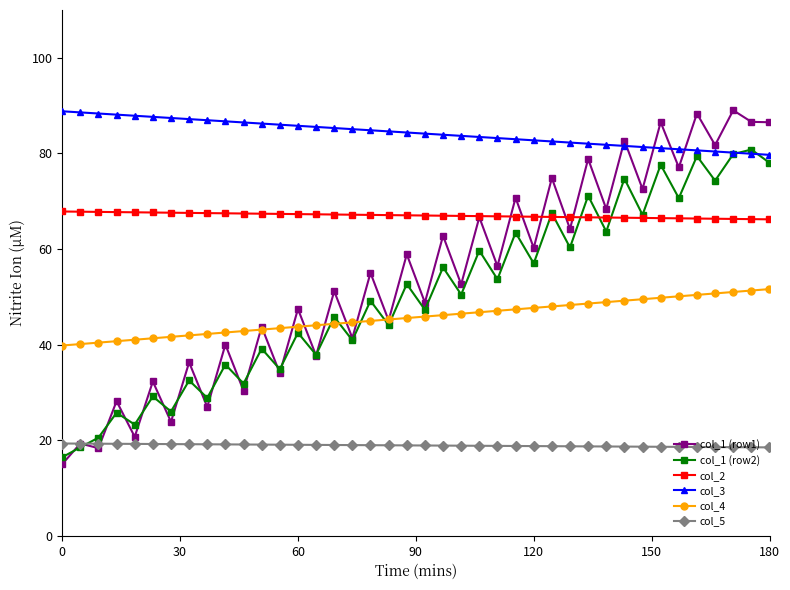

What are all the series names shown in the legend?

col_1 (row1), col_1 (row2), col_2, col_3, col_4, col_5